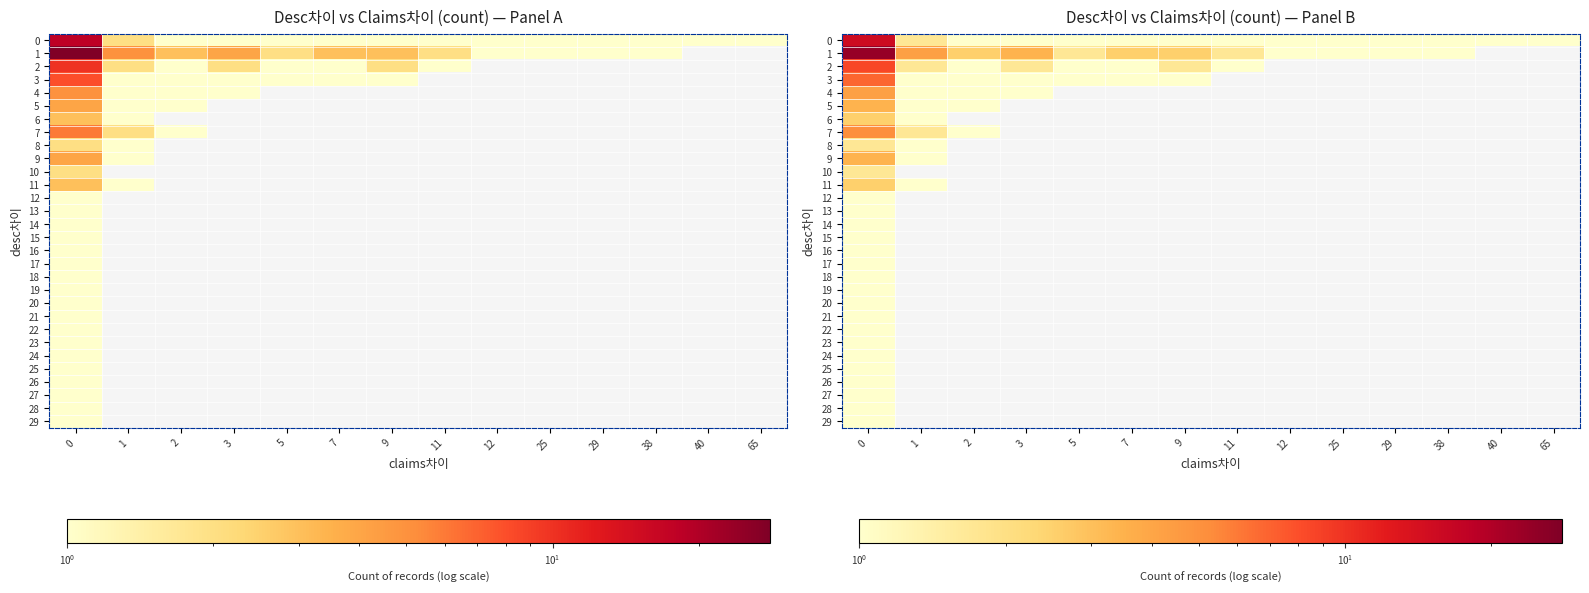

Is the value of 29 at 3 greater than the value of 14 at 9?

No